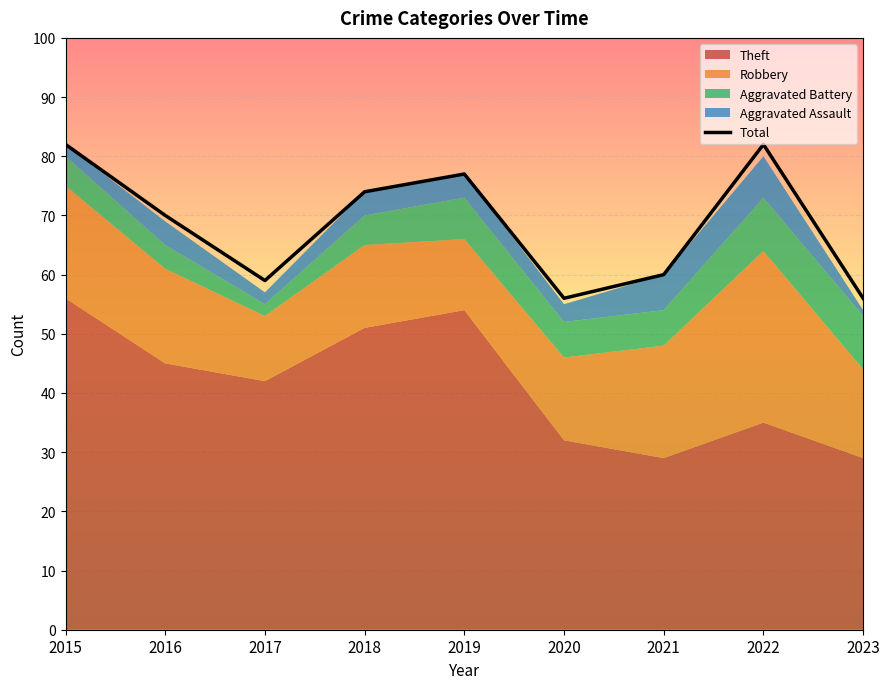

How many points are higher than both their immediate neighbors (excluding endpoints)?

2